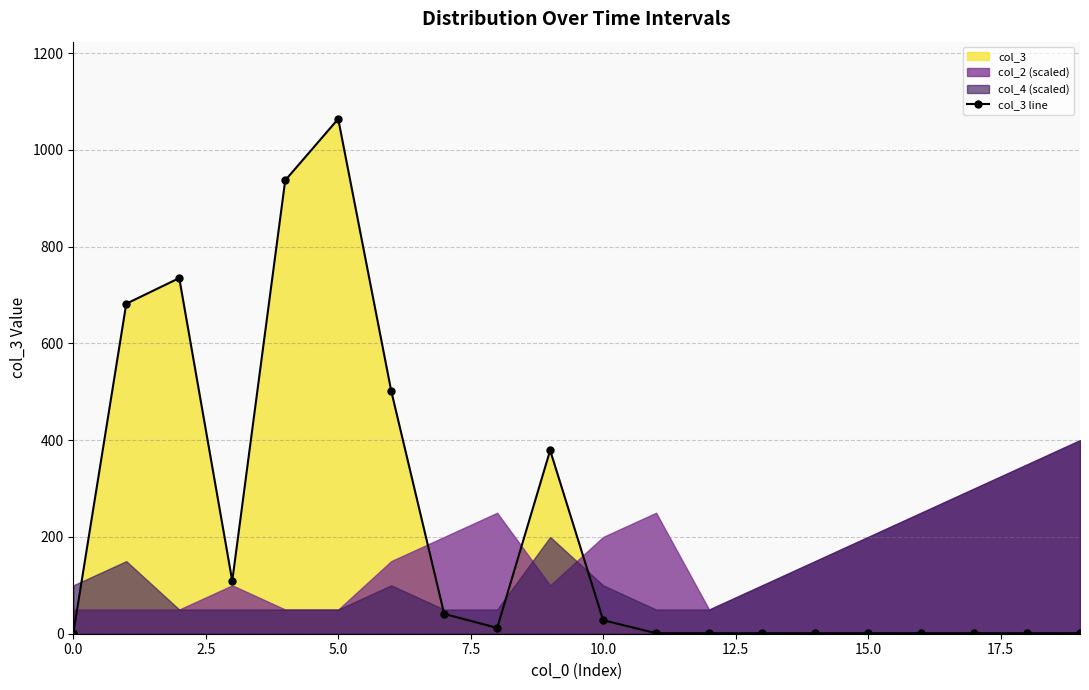

True or false: col_3 line has more than 0 points higher than both neighbors.

True